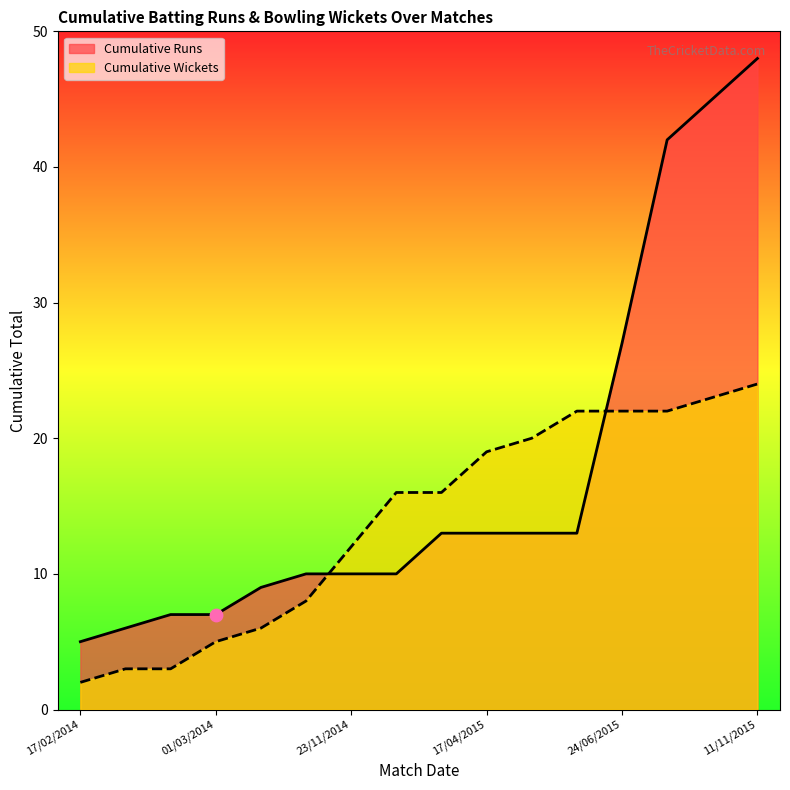

Which series has the largest total across all categories?

Cumulative Runs